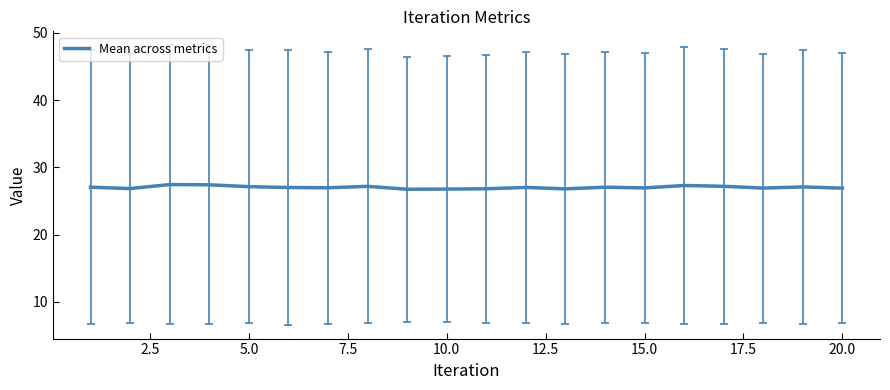

What is the minimum value shown in the chart?

26.7